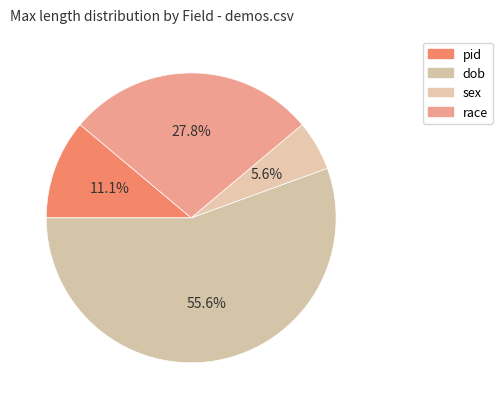

How many segments does this pie chart have?

4